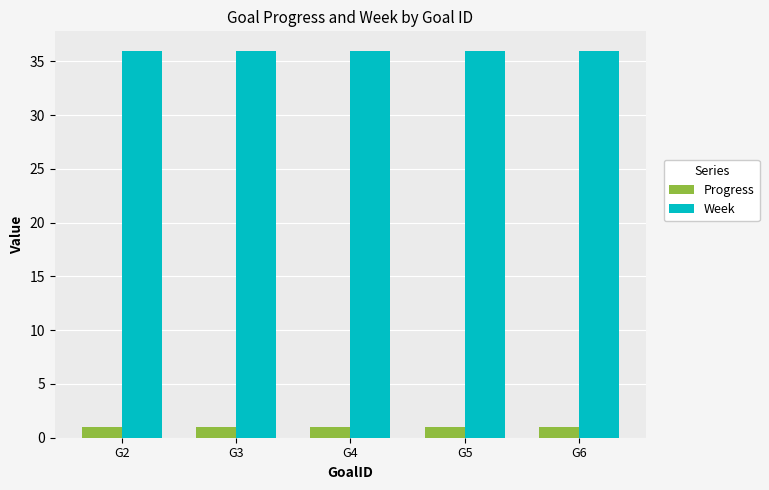

What value does the Week series have at G6?

36.0